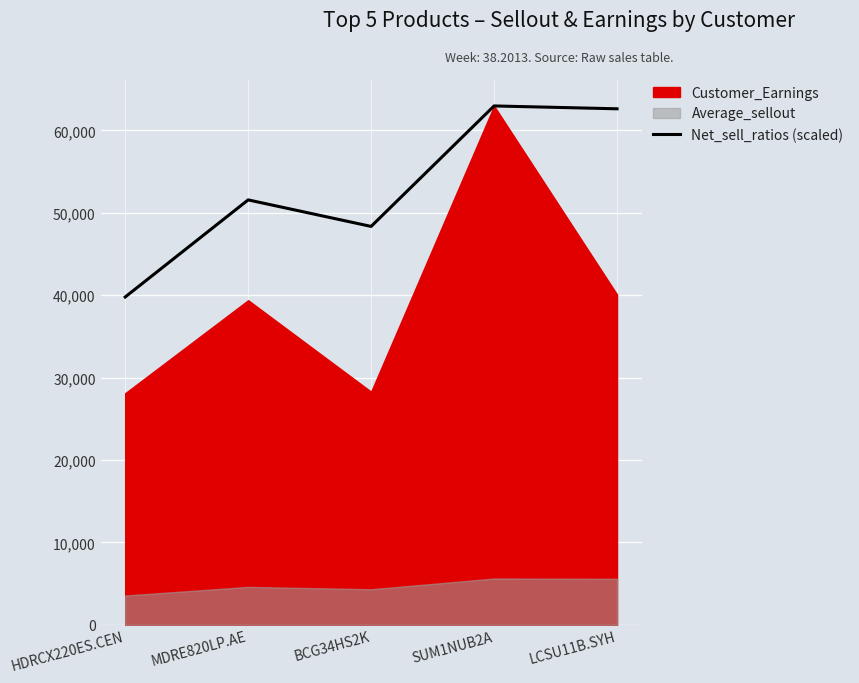

The value at SUM1NUB2A is 62964.5. True or false?

True